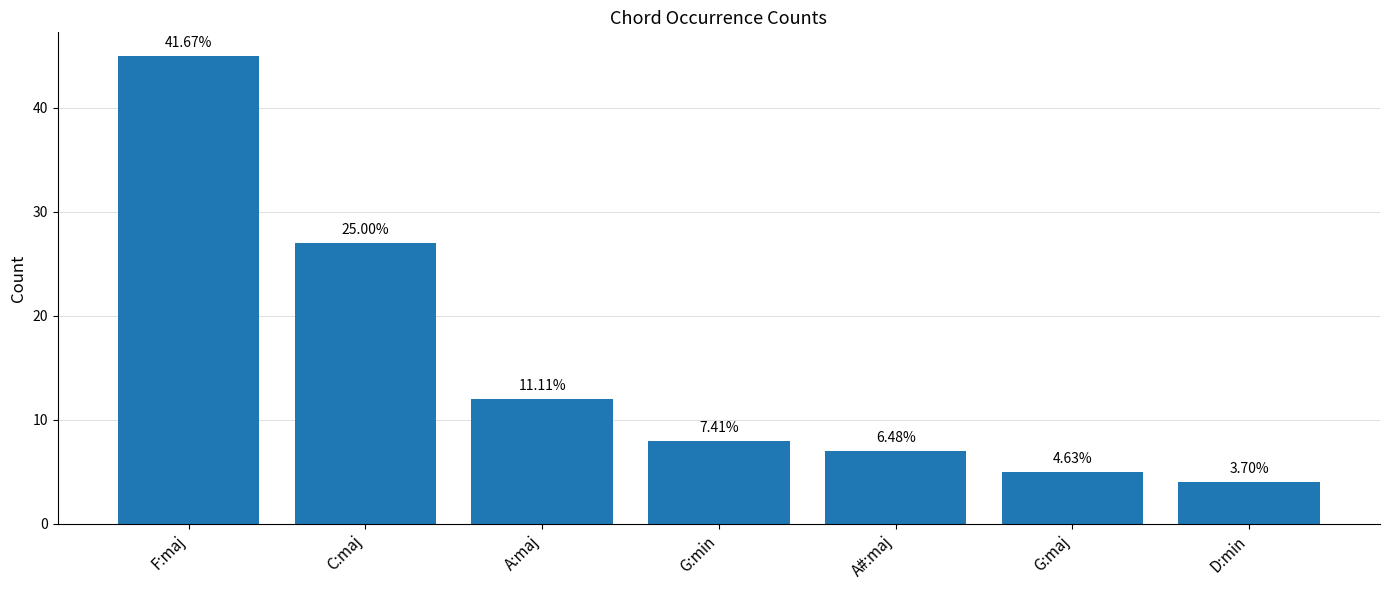

What position from the left is G:min?

4